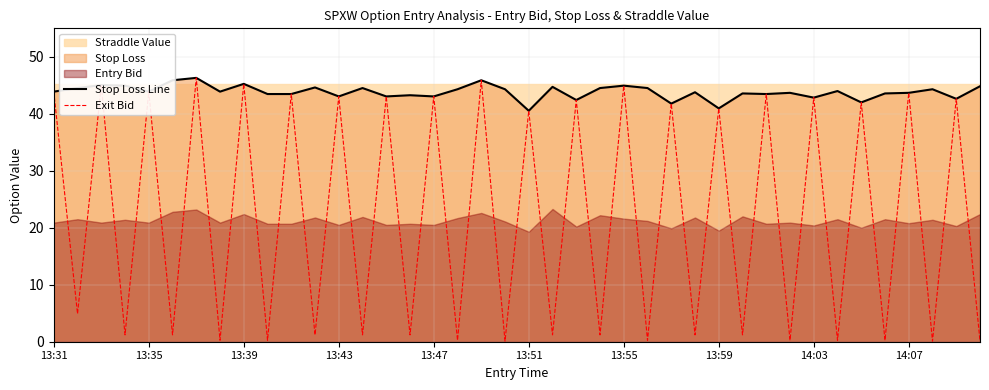

What is the highest value of the Exit Bid series?

46.3